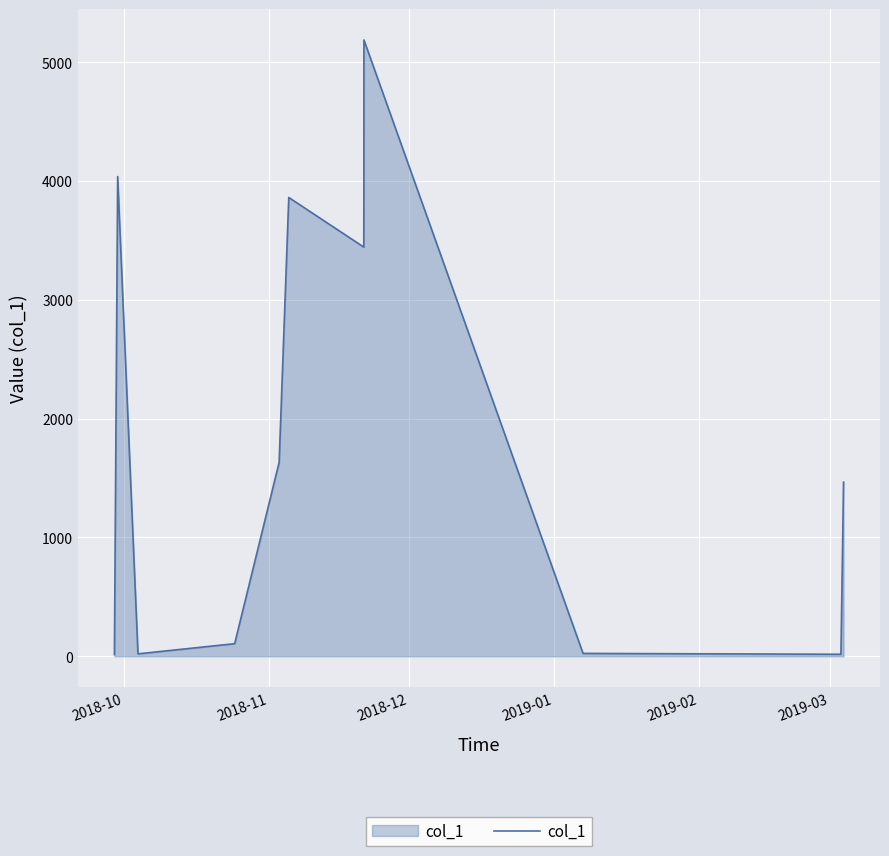

What is the maximum value shown in the chart?

5187.8